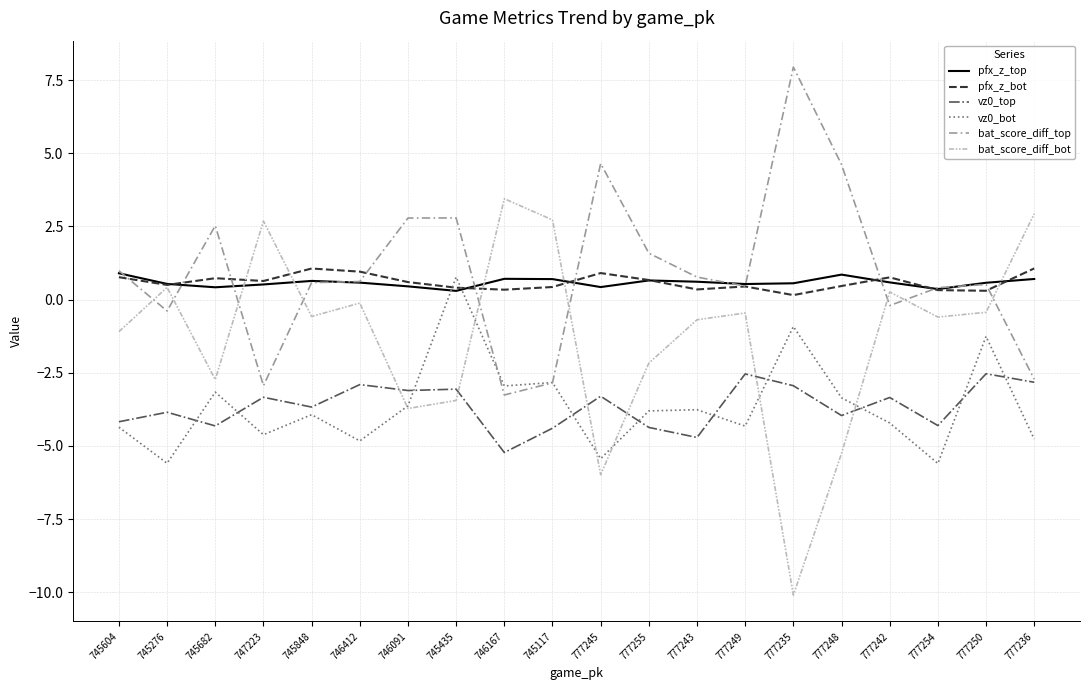

At how many categories does at least one series exceed -8?

20